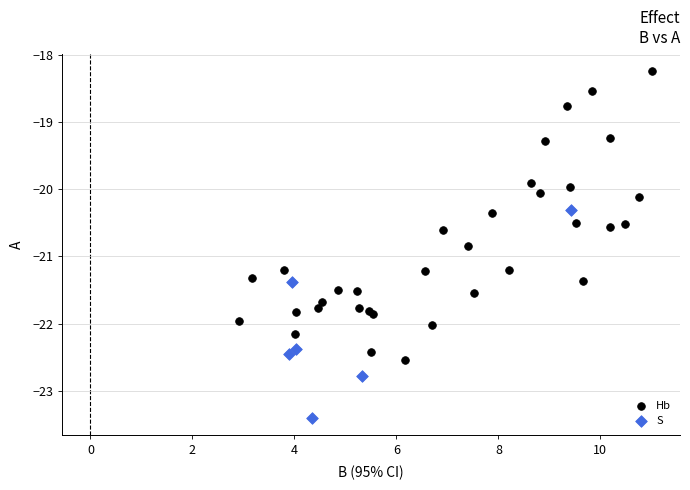

Which series has the widest spread of Y values?

Hb